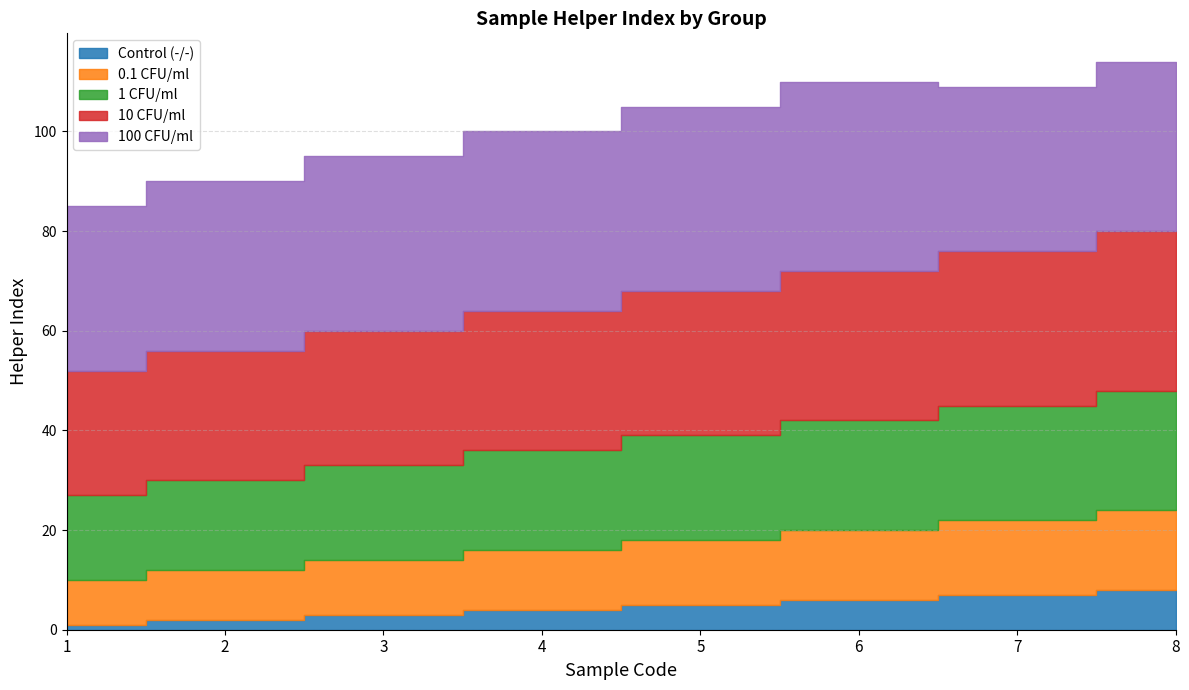

At which label is 100 CFU/ml closest to 35?

3